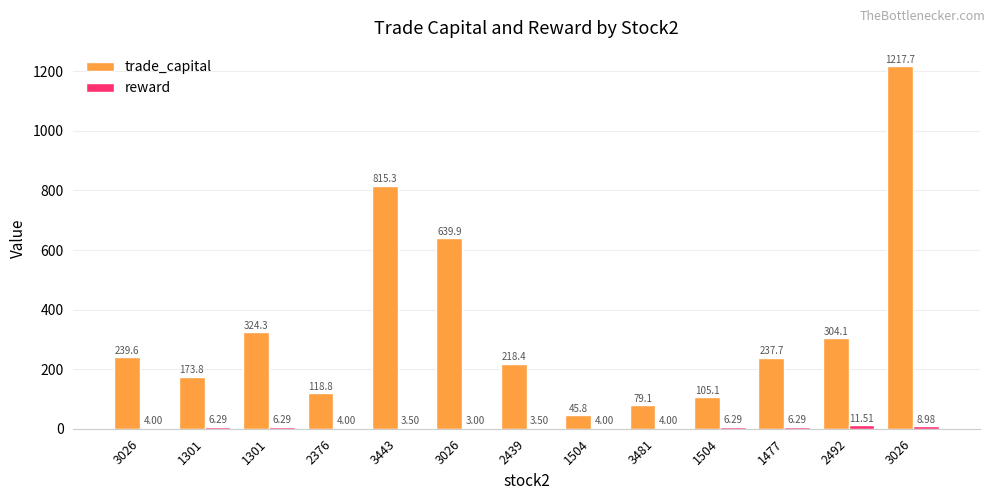

How many groups of bars are there?

13